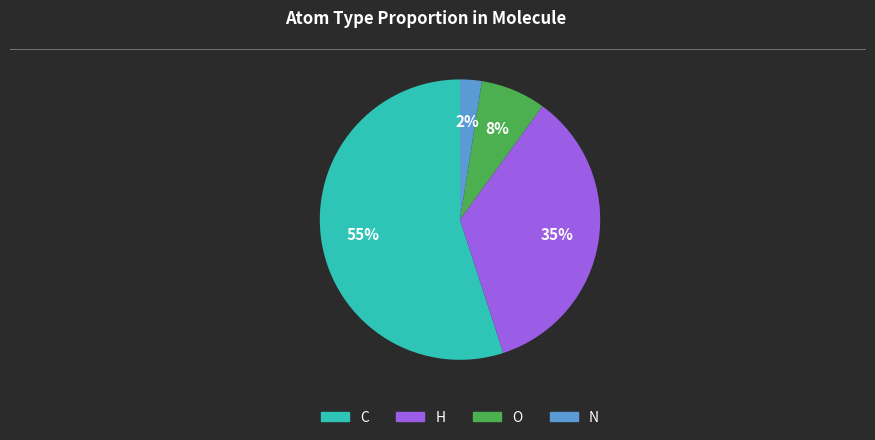

Which has a higher value, O or N?

O